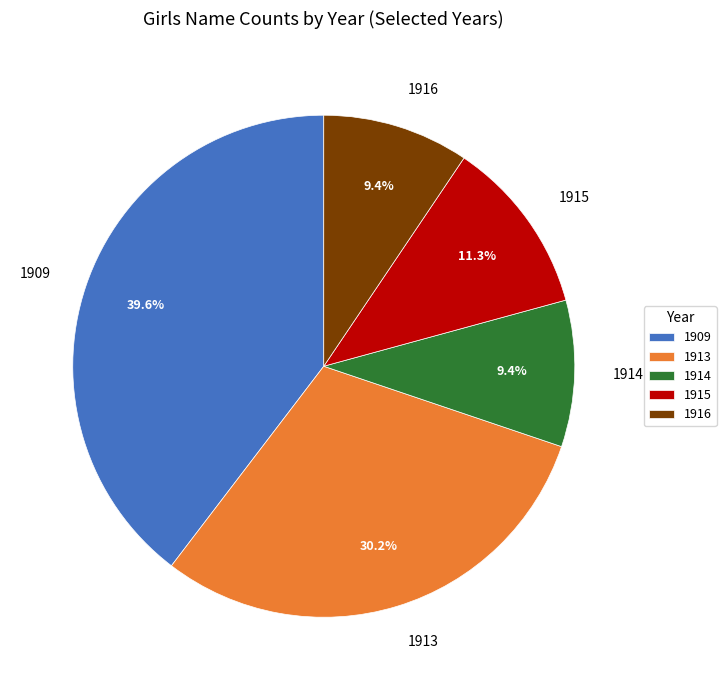

True or false: 1916 accounts for 9% of the total.

True